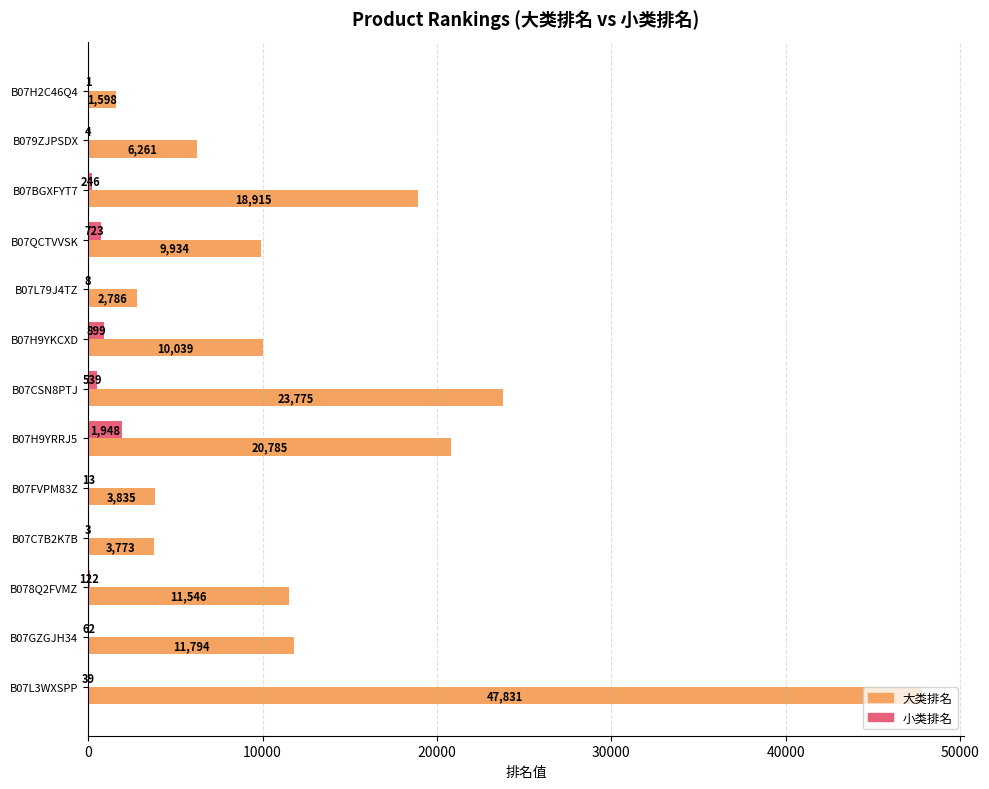

How many series are shown in this chart?

2